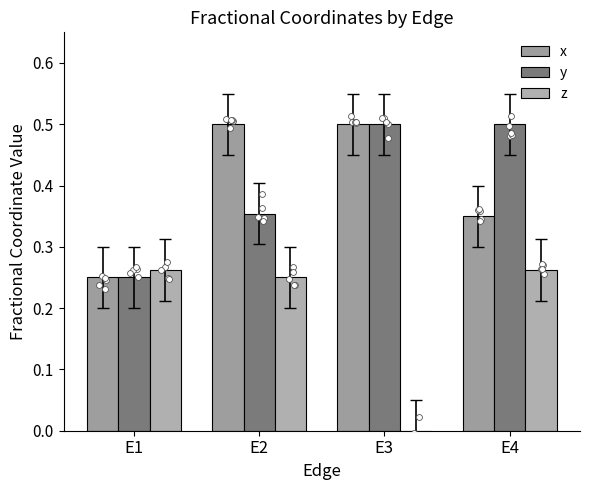

Which series contains the lowest Y value?

z